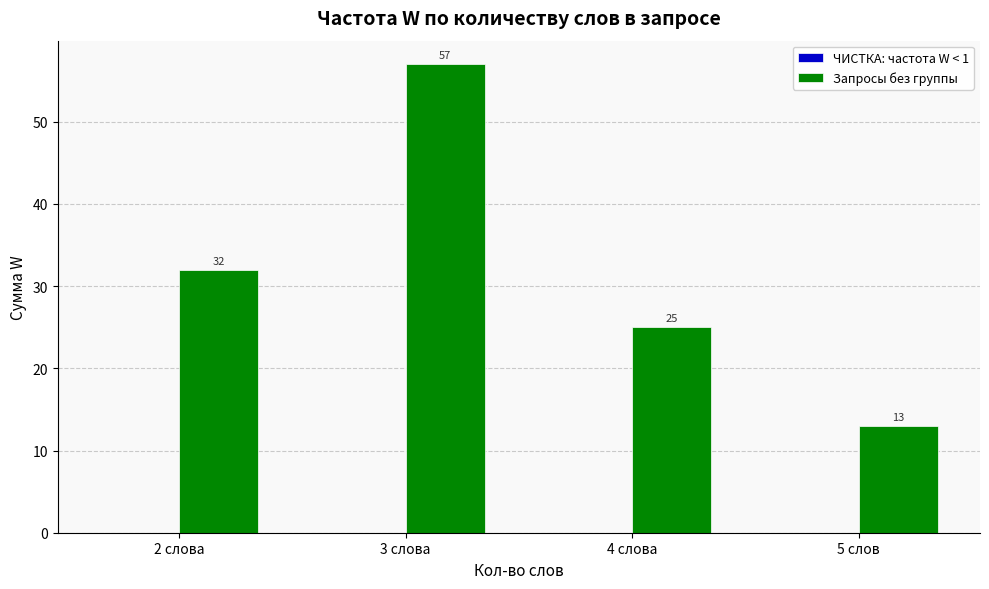

The value at 3 слова is 89. True or false?

False